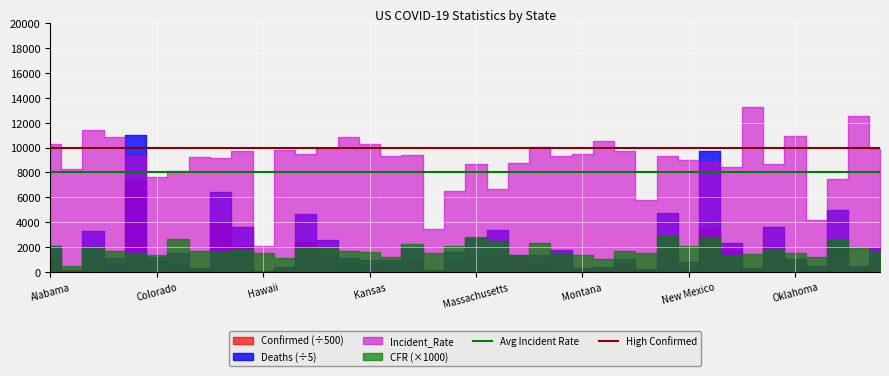

What is the average value of the Avg Incident Rate series?

8000